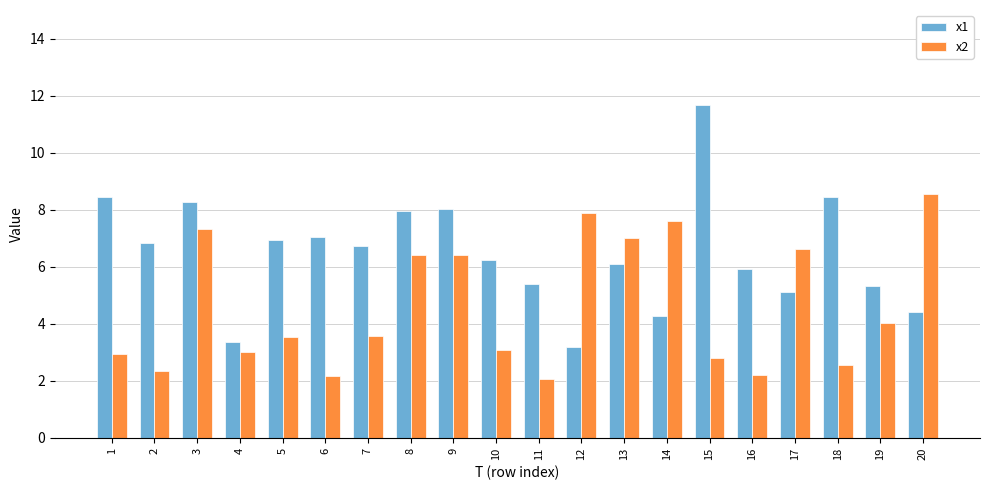

Which series has the largest total across all categories?

x1